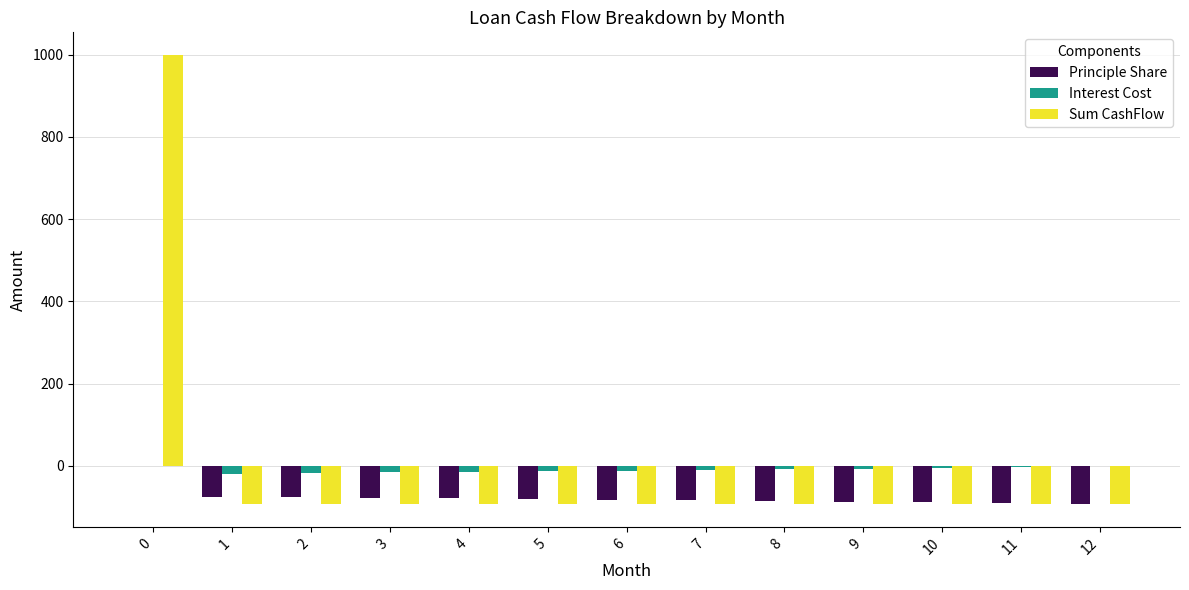

Between 0 and 7, which series saw the biggest shift?

Sum CashFlow